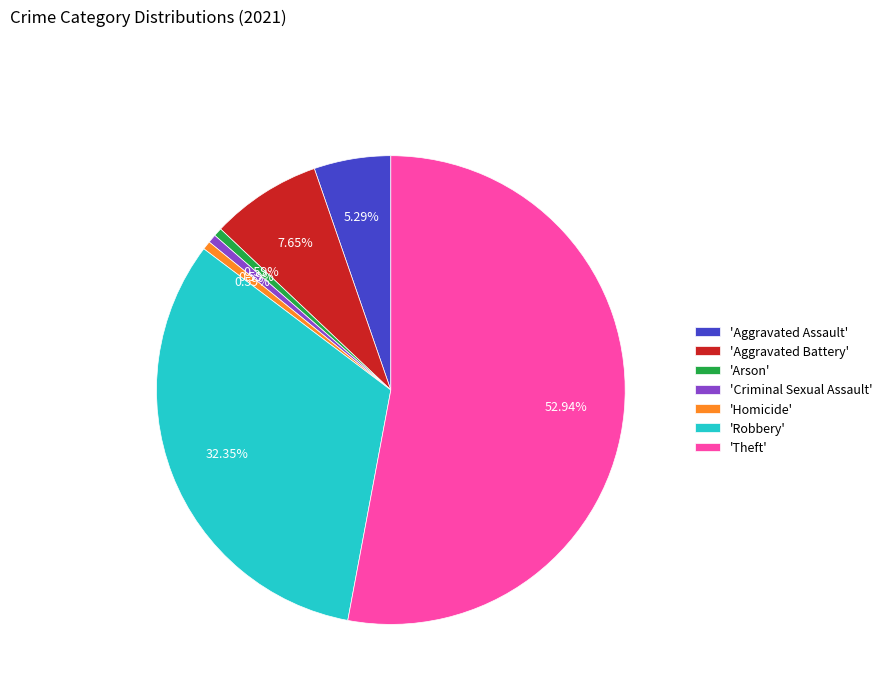

Which slice is the largest?

'Theft'